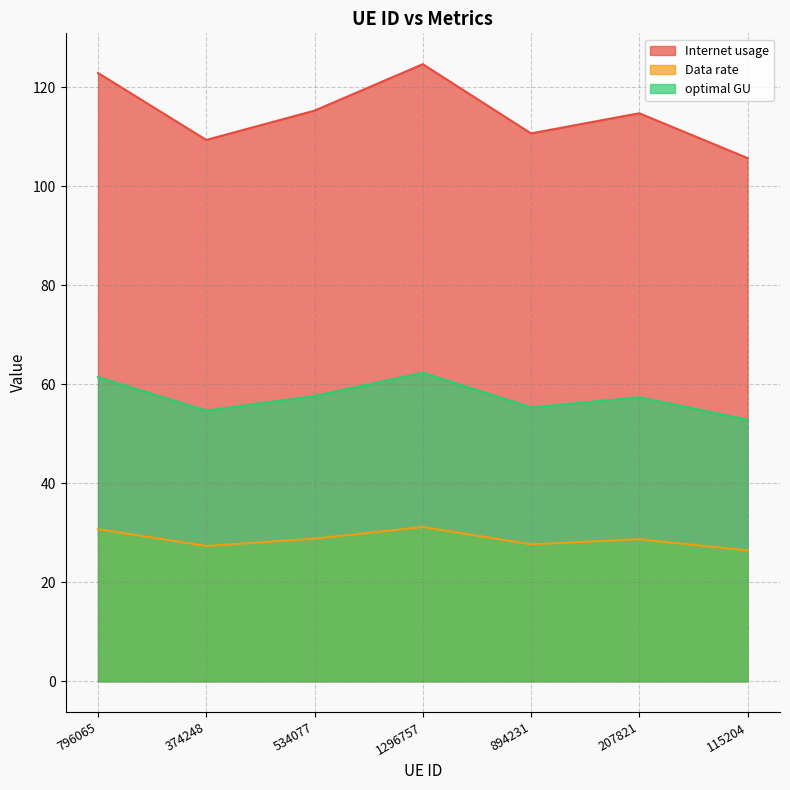

What is the difference between the optimal GU values at 796065 and 1296757?

0.9